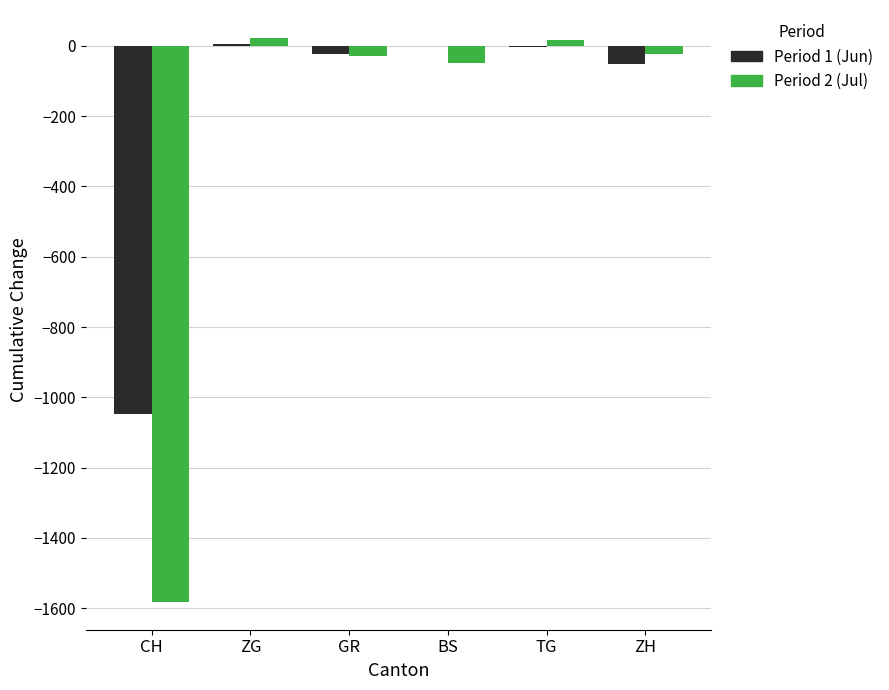

Does the chart contain stacked bars?

No